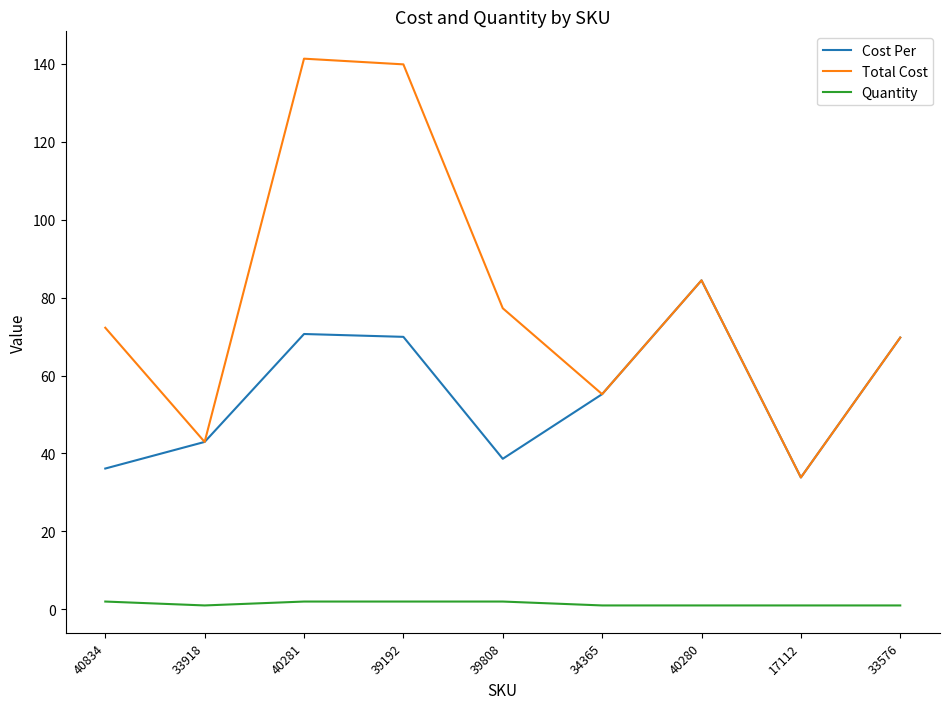

What is the total value across all series at 17112?

68.7